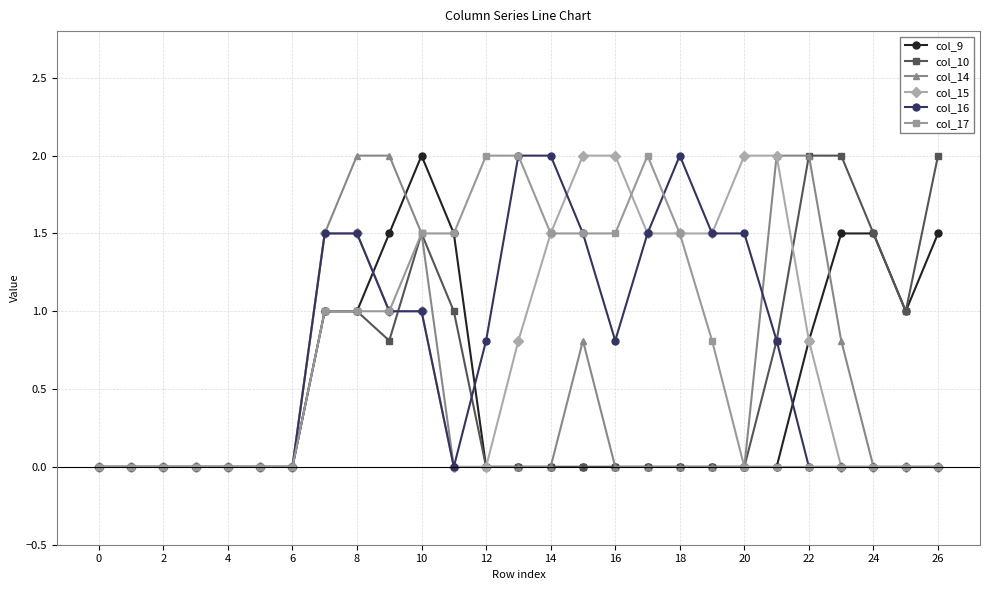

What is the highest value of the col_14 series?

2.0